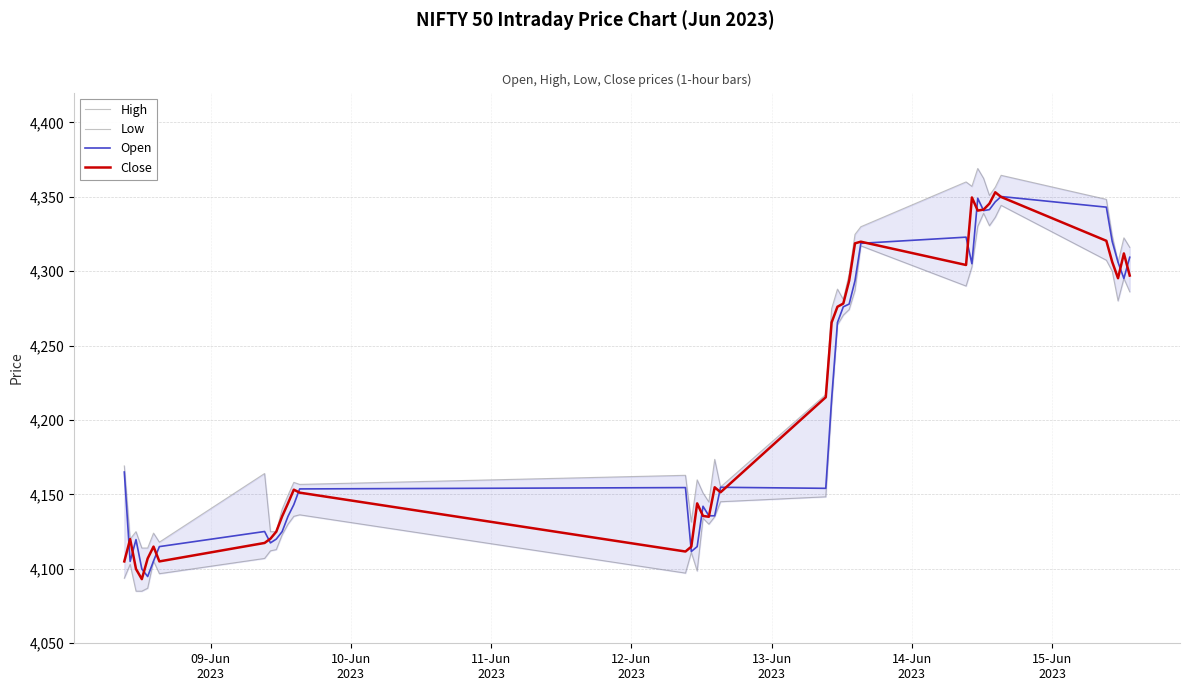

What is the minimum value for Open?

4094.9